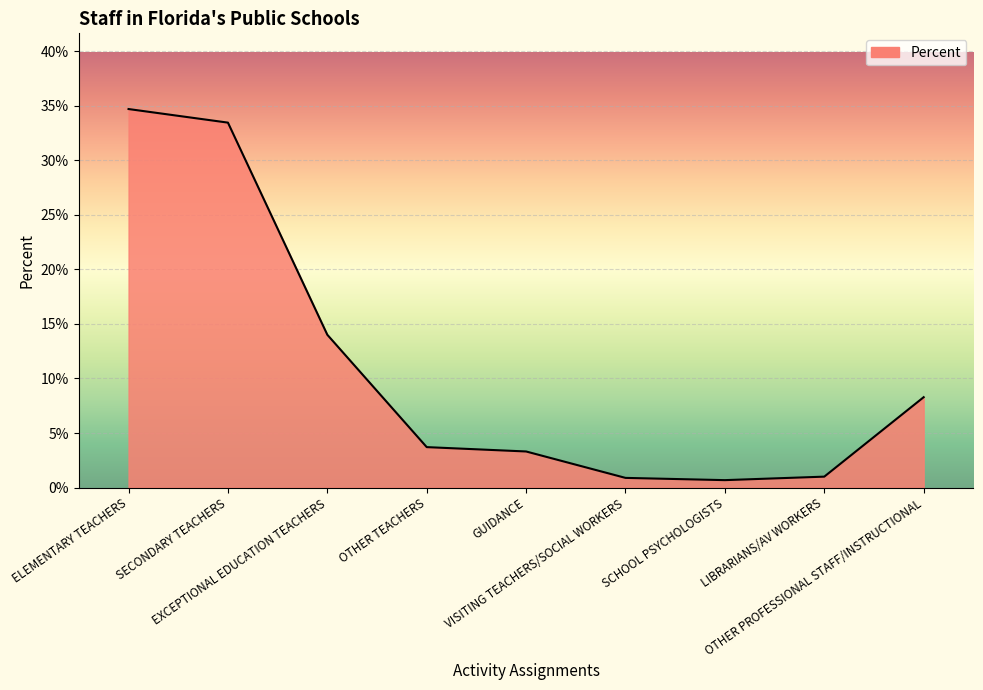

Does the chart display data point markers on the line(s)?

No